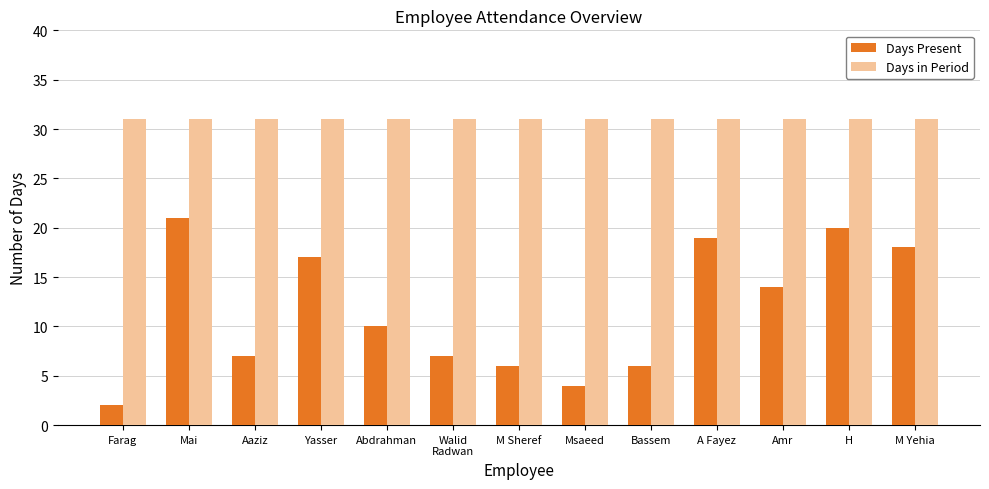

Read the Days in Period value at Amr.

31